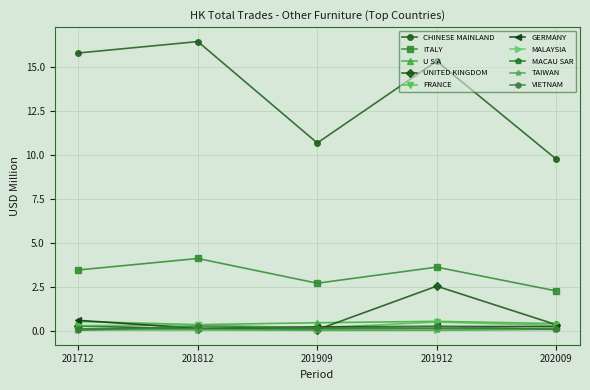

At how many categories does at least one series exceed 6?

5